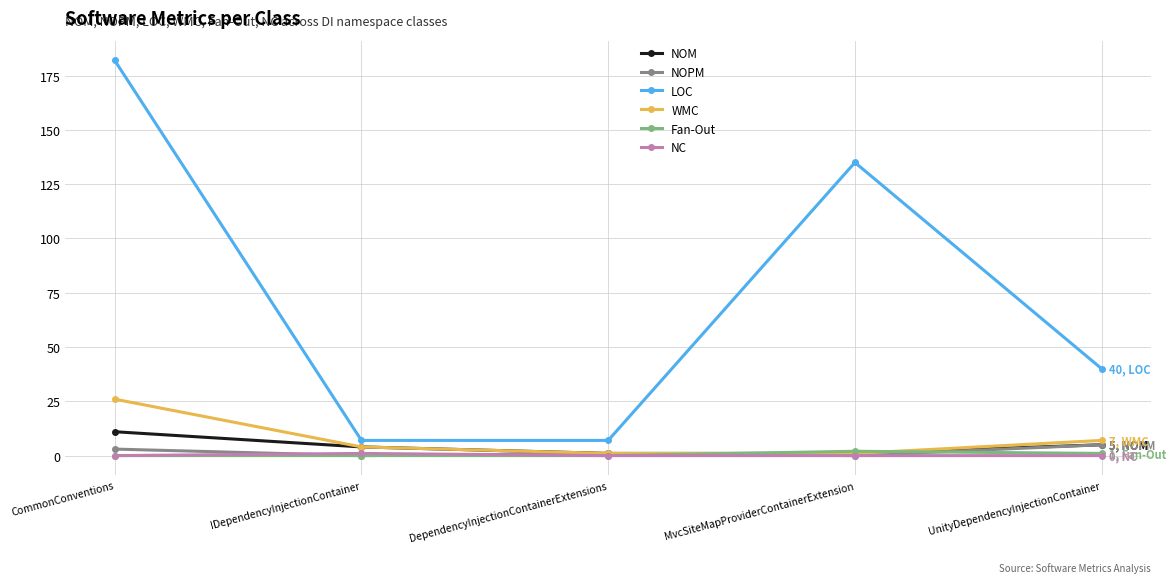

At which category does the chart reach its peak across all series?

CommonConventions